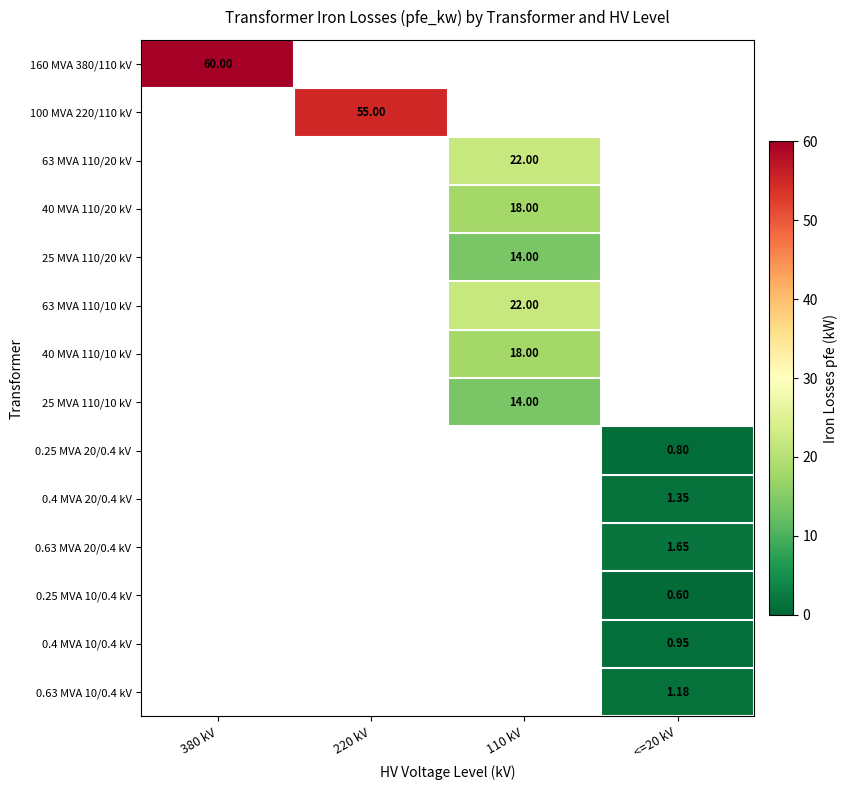

True or false: 0.4 MVA 20/0.4 kV has a value of 0.0 at 110 kV.

True